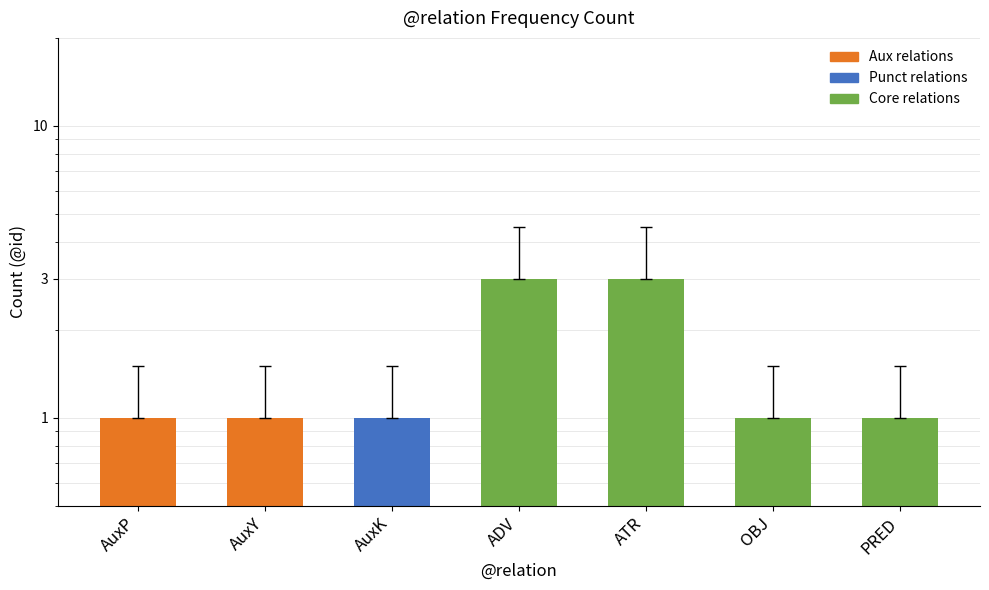

Reading left to right, list all the values displayed in this chart.

AuxP=1	AuxY=1	AuxK=1	ADV=3	ATR=3	OBJ=1	PRED=1